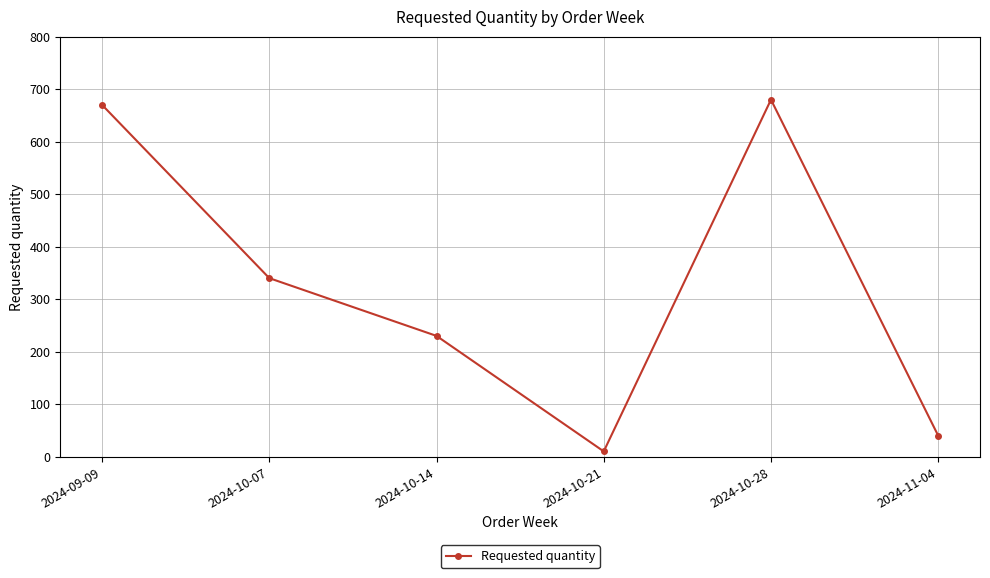

At which category does the data reach its first local valley?

2024-10-21